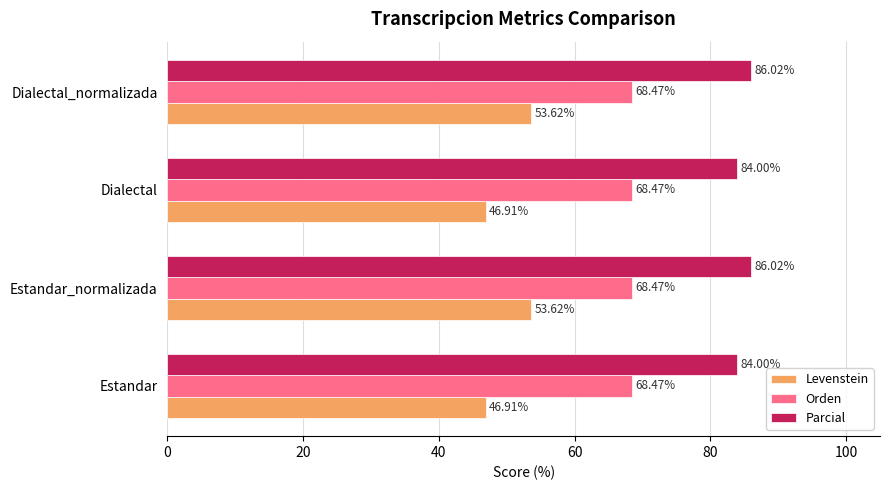

Rank the series at Dialectal from highest to lowest value.

Parcial, Orden, Levenstein